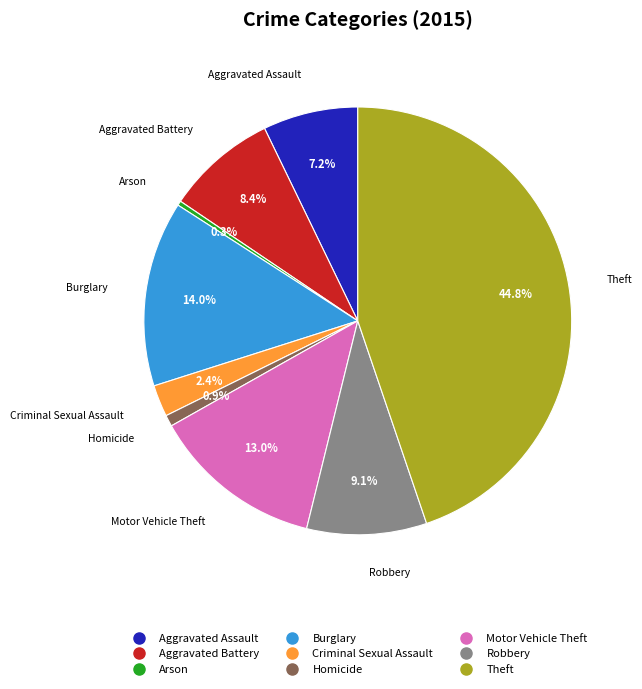

How many slices are in this pie chart?

9